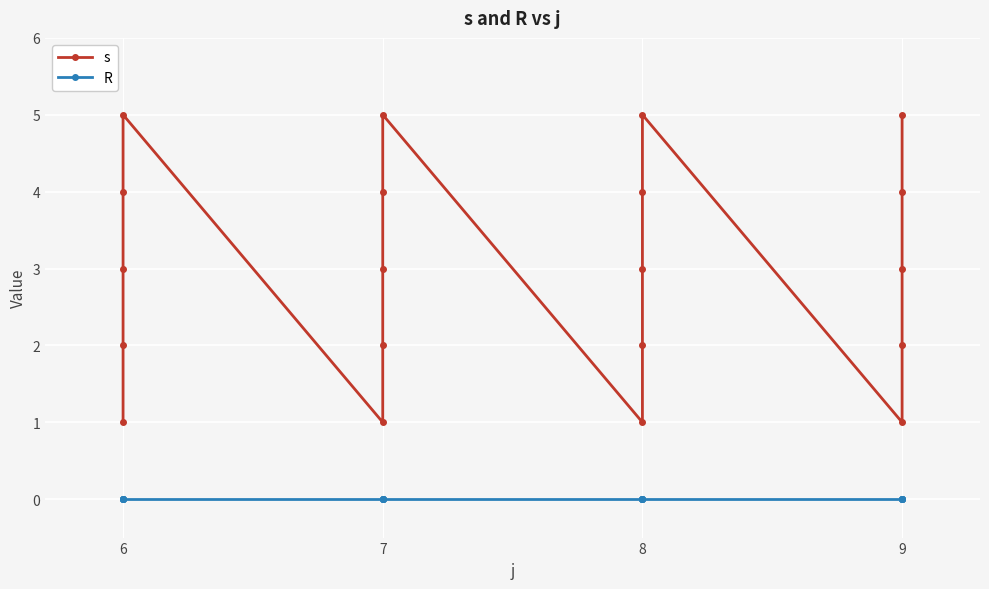

True or false: R has more than 1 interior local peaks.

False